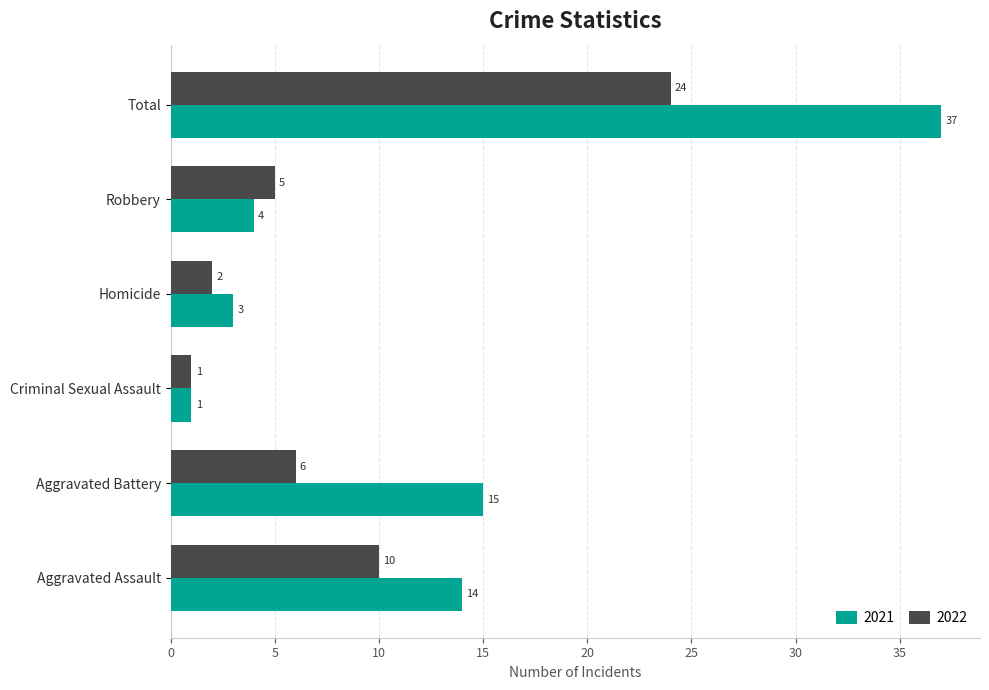

Is it true that 2021 equals 15 at Aggravated Battery?

True